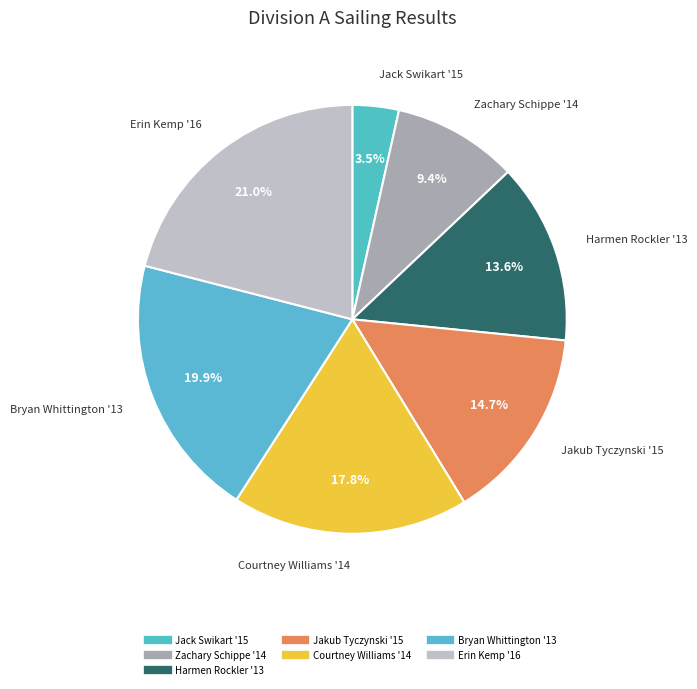

Is there any slice that represents more than half of the pie?

No